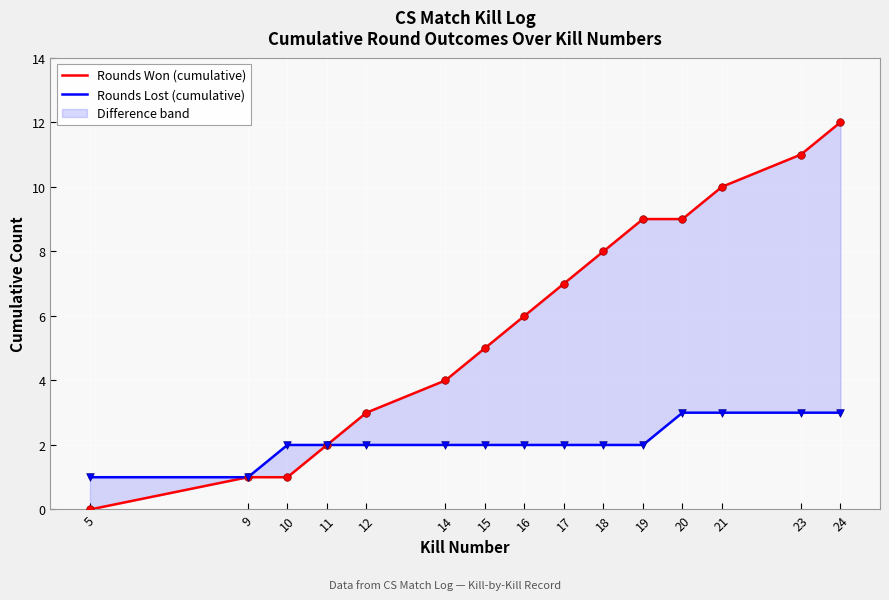

Which series has the largest total across all categories?

Rounds Won (cumulative)